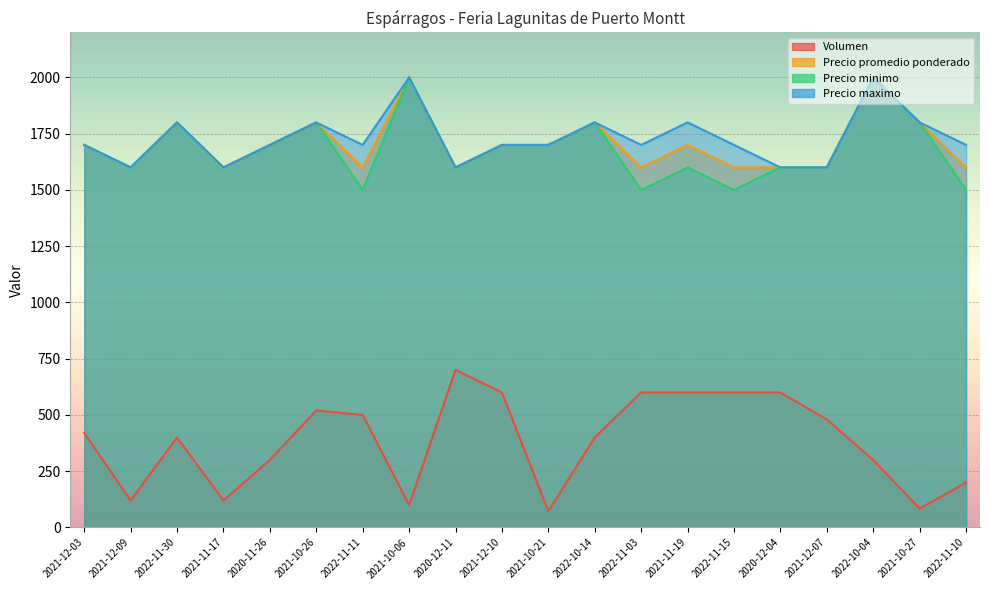

Which series has the largest range (max minus min)?

Volumen